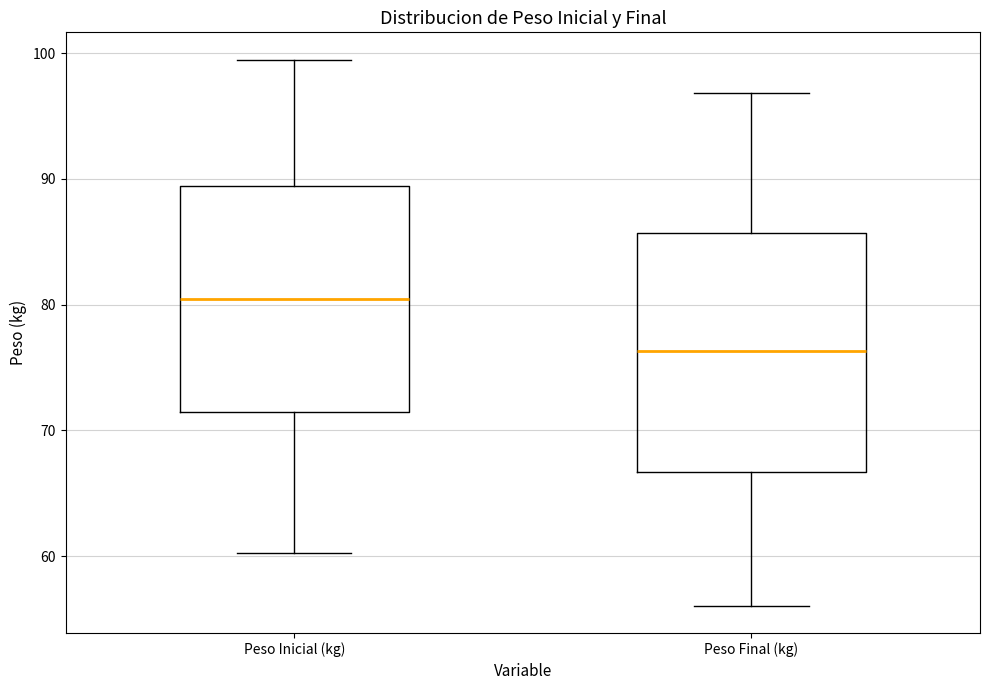

Reading left to right, read every box against the y-axis: the position of its median line, the range the box covers, and the ends of its whiskers. The values are not printed on the chart, so give them approximately, as read against the axis.

Peso Inicial (kg): median 80, box 71 to 89, whiskers 60 to 99
Peso Final (kg): median 76, box 67 to 86, whiskers 56 to 97